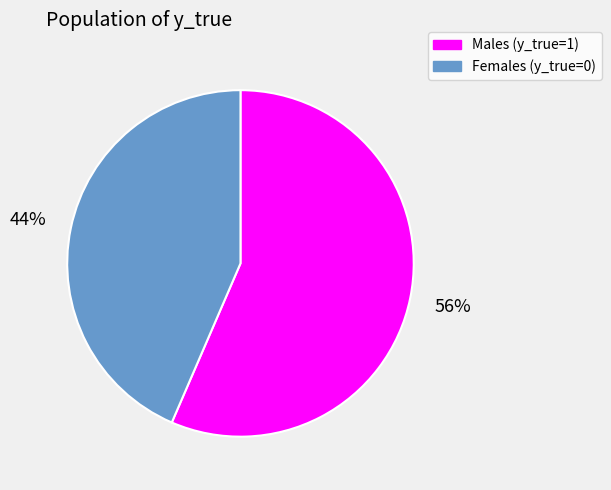

Is there any slice that represents more than half of the pie?

Yes